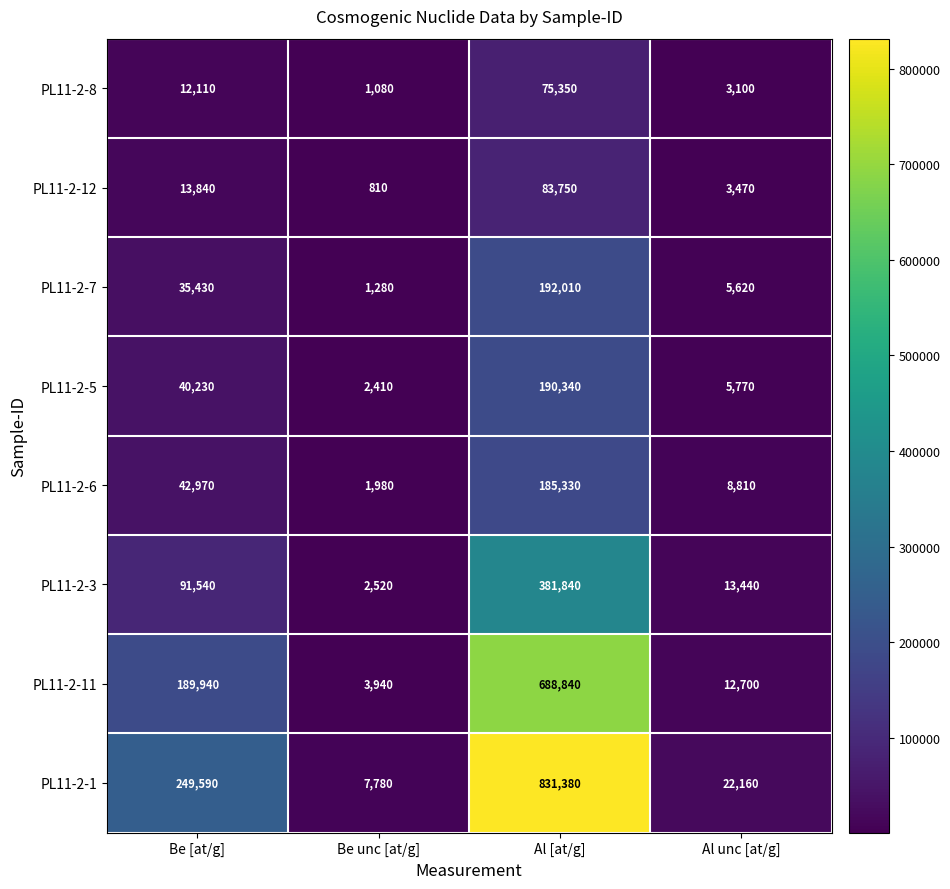

The PL11-2-12 series shows 46507 at Al [at/g]. True or false?

False